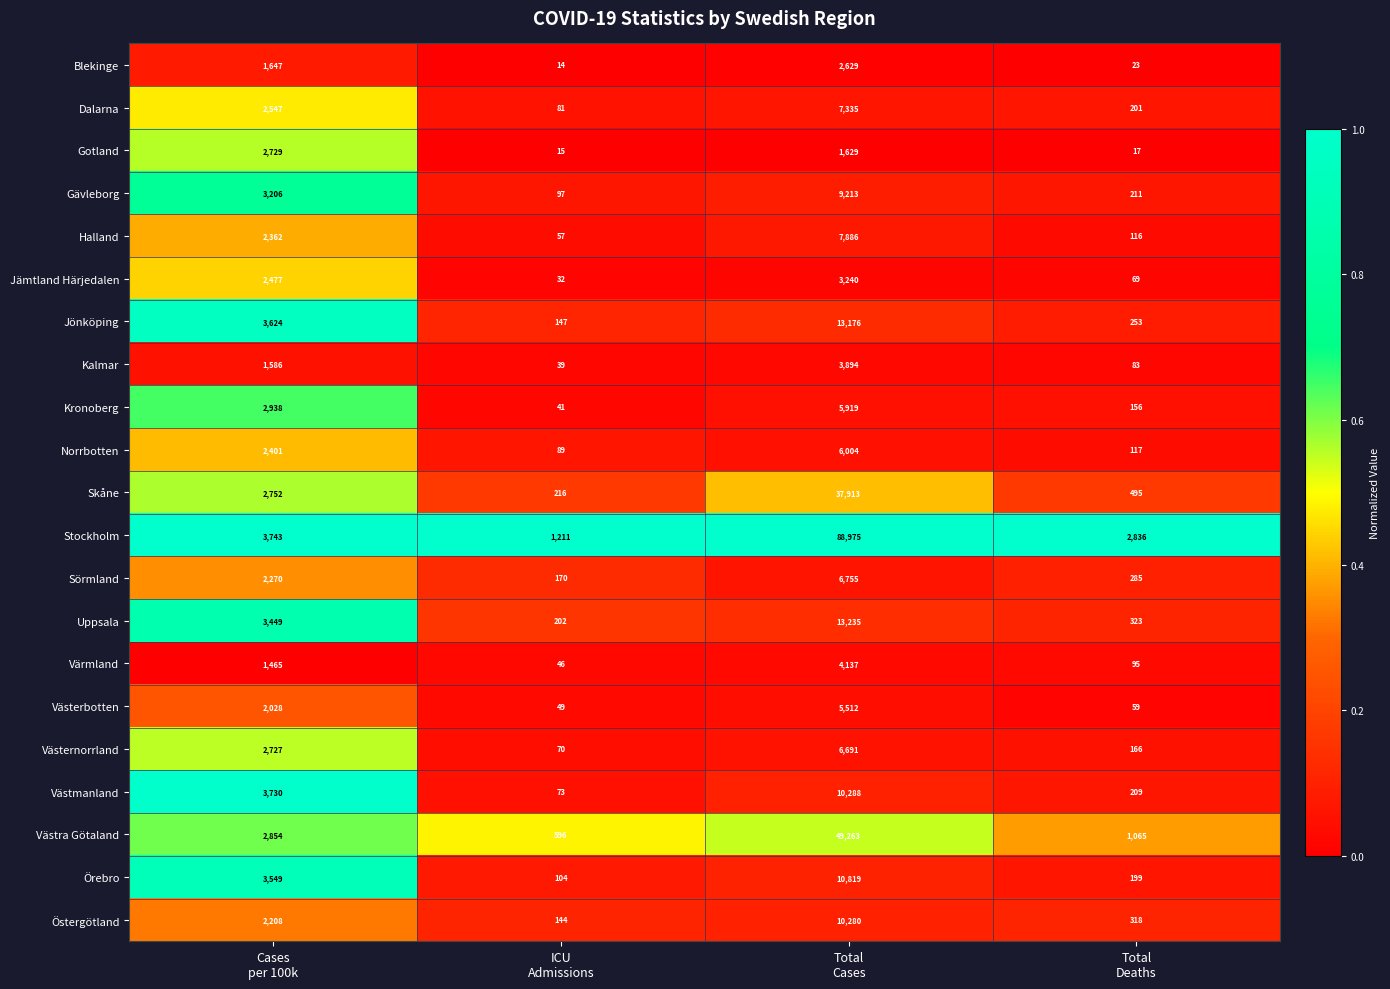

At Total
Deaths, list the series in order from largest to smallest.

Stockholm, Västra Götaland, Skåne, Uppsala, Östergötland, Sörmland, Jönköping, Gävleborg, Västmanland, Dalarna, Örebro, Västernorrland, Kronoberg, Norrbotten, Halland, Värmland, Kalmar, Jämtland Härjedalen, Västerbotten, Blekinge, Gotland